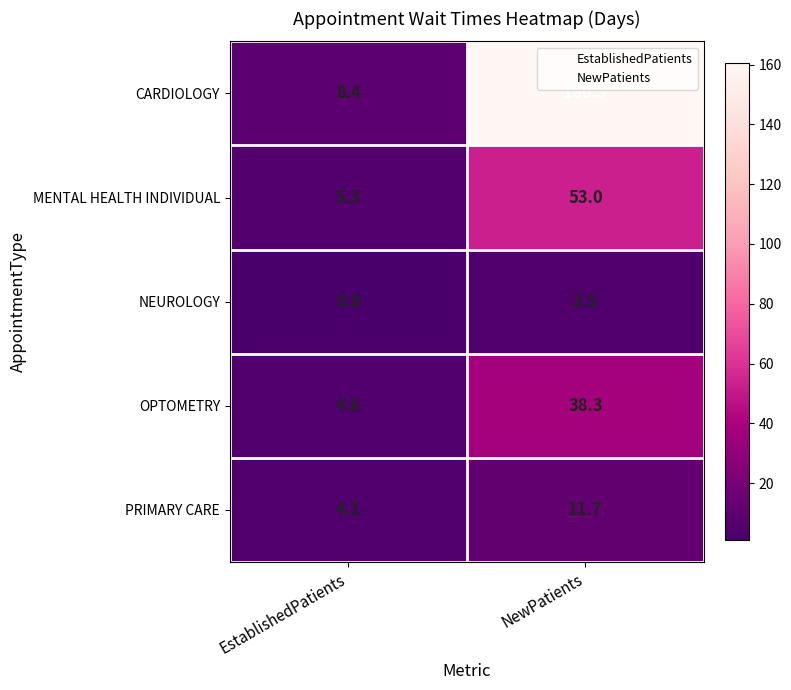

Rank the series at NewPatients from highest to lowest value.

CARDIOLOGY, MENTAL HEALTH INDIVIDUAL, OPTOMETRY, PRIMARY CARE, NEUROLOGY